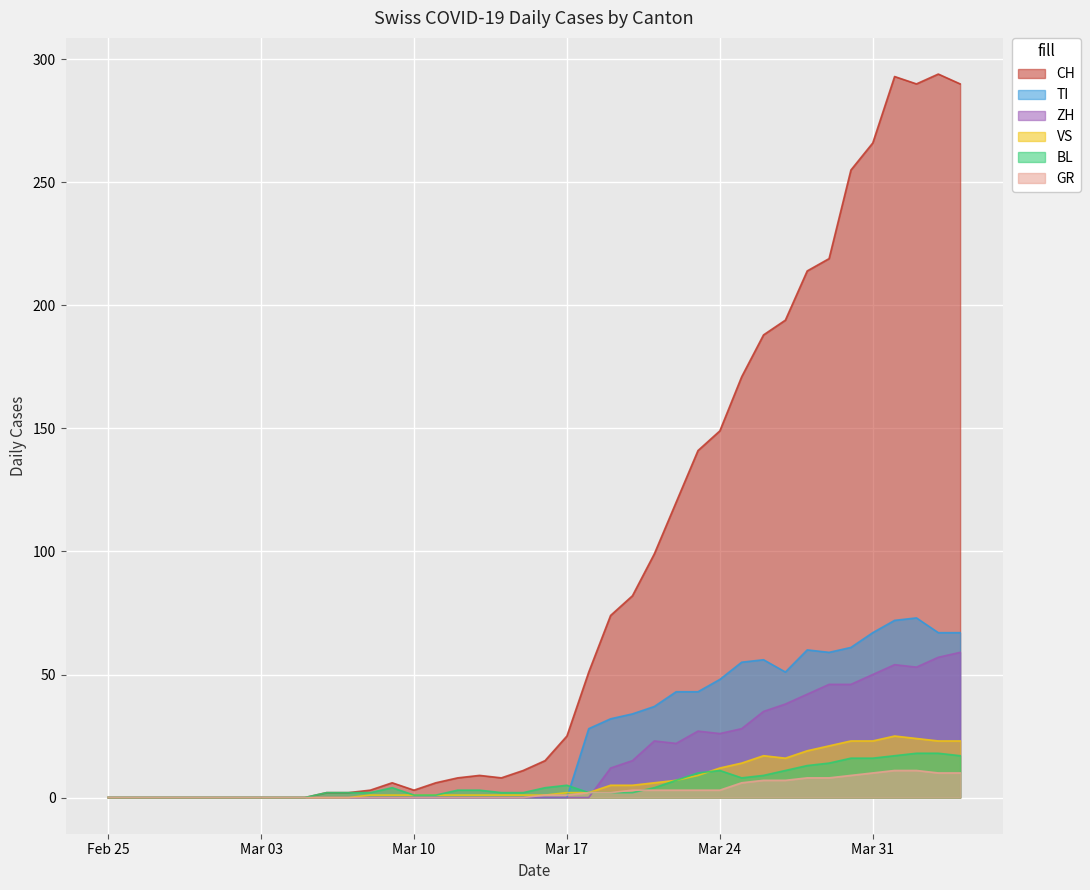

How many lines are shown in the chart?

6